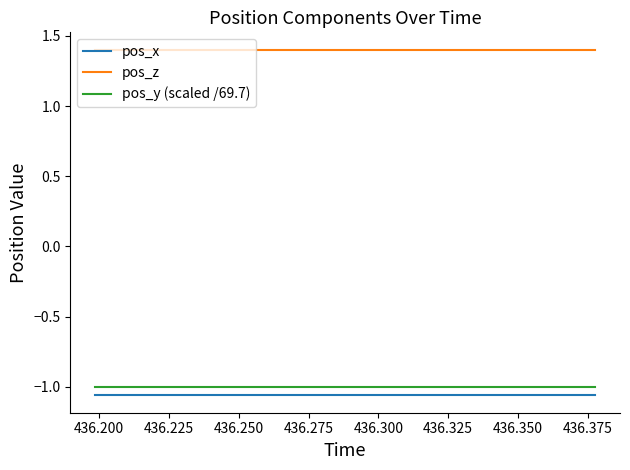

Which series has the largest total across all categories?

pos_z